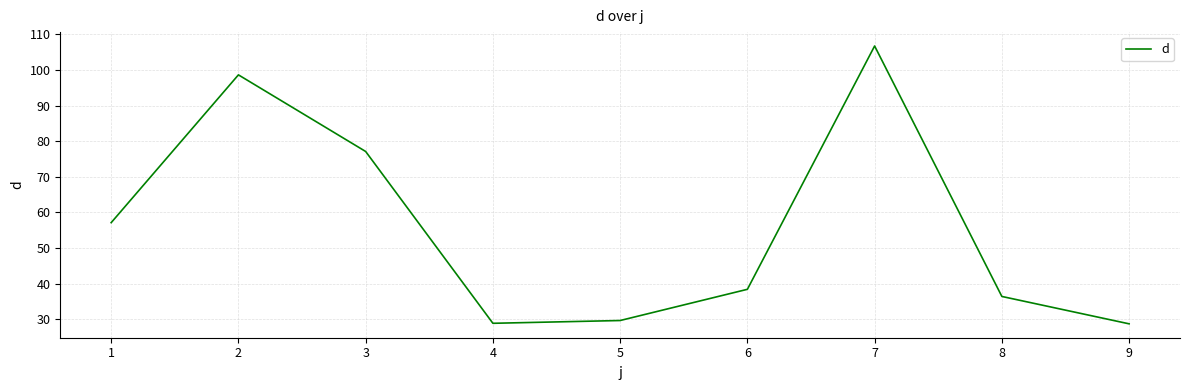

What is the difference between the maximum and minimum values?

78.0